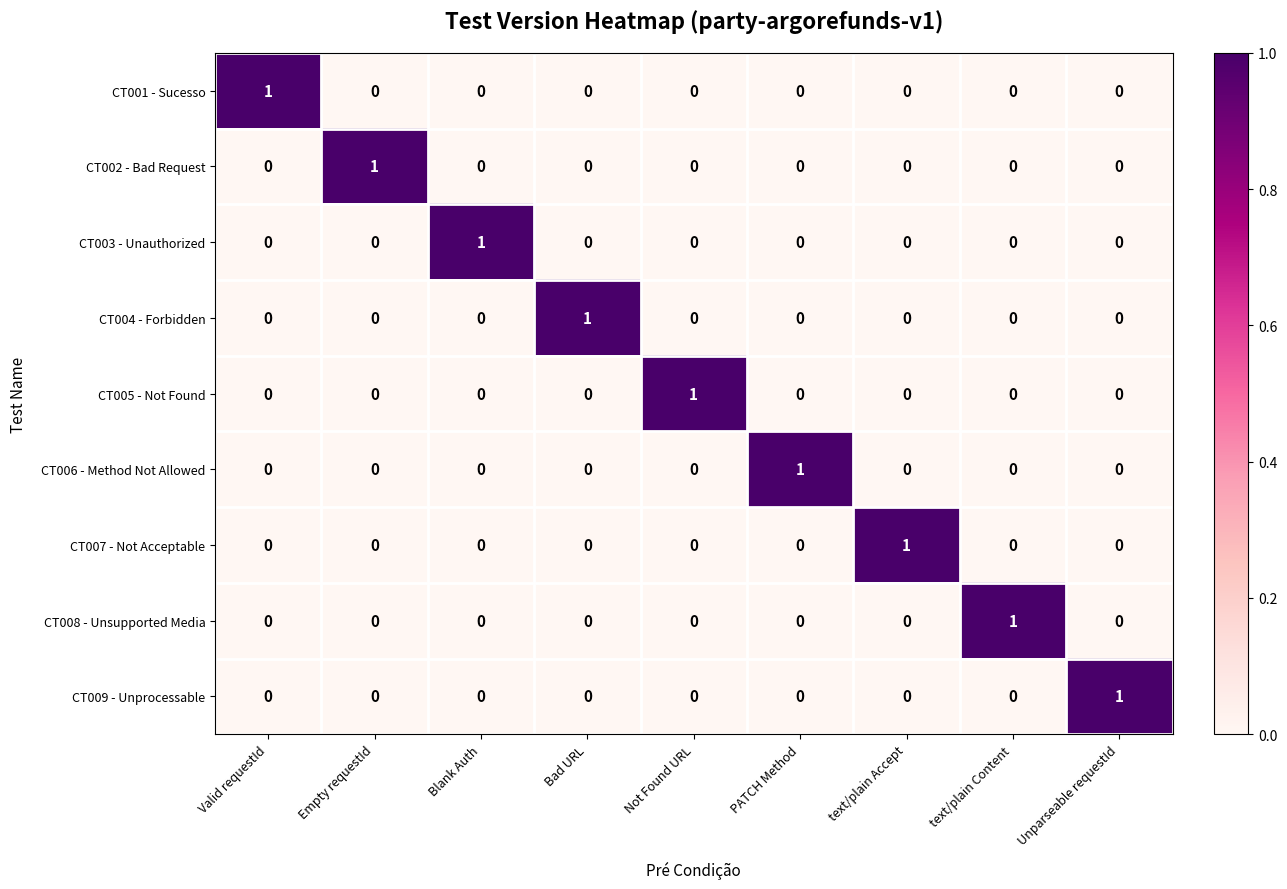

How many categories are shown in the chart?

9